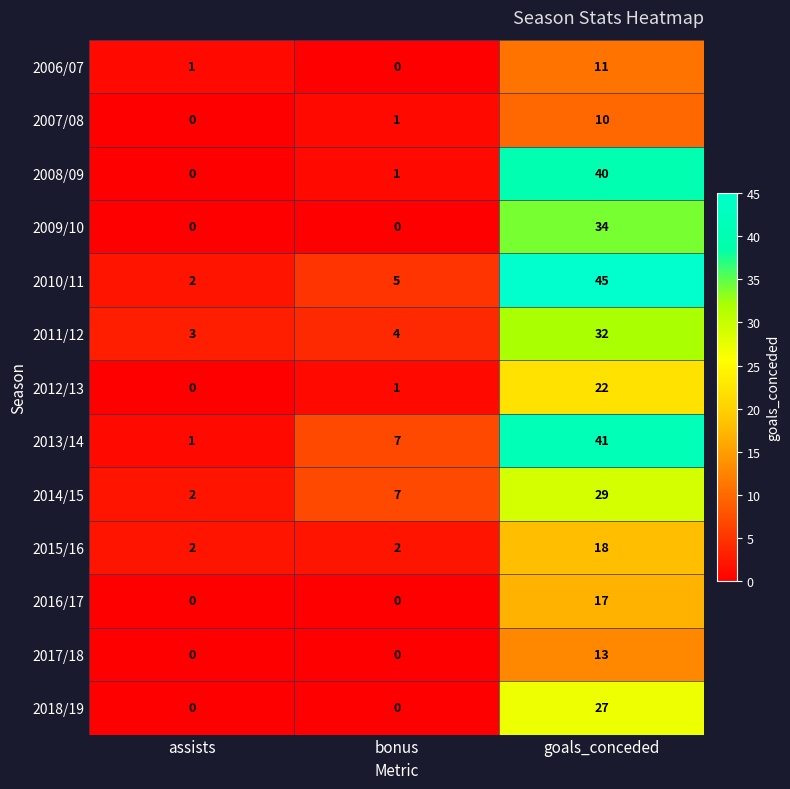

How many data points in 2016/17 are above 0?

1